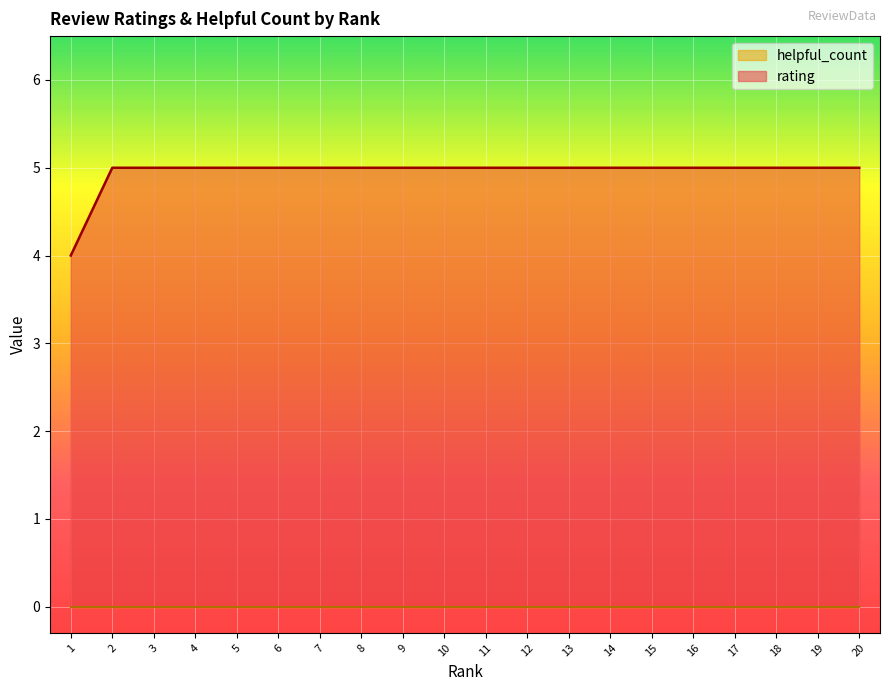

What is the sum of the values at 16 and 1?

9